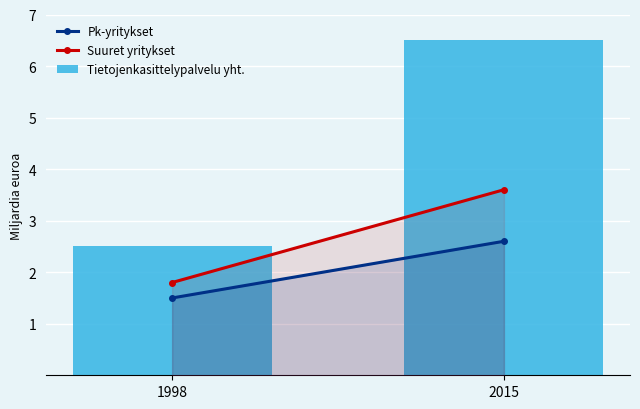

Reading left to right, what are all the values shown in this chart?

2.5	6.5